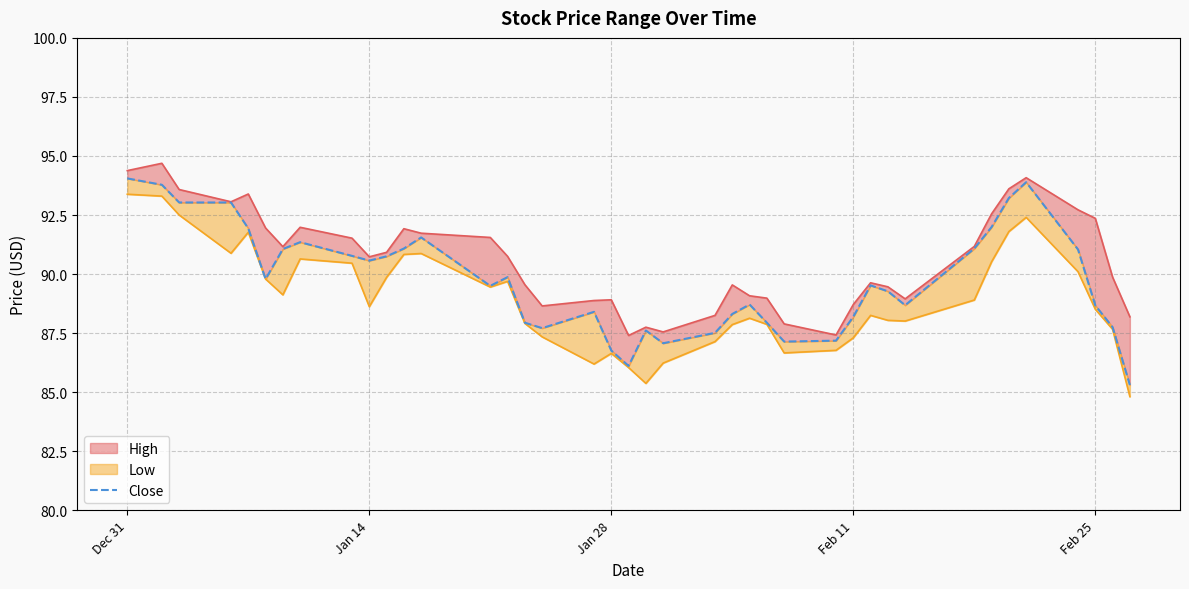

The value at 34 is 35.8. True or false?

False